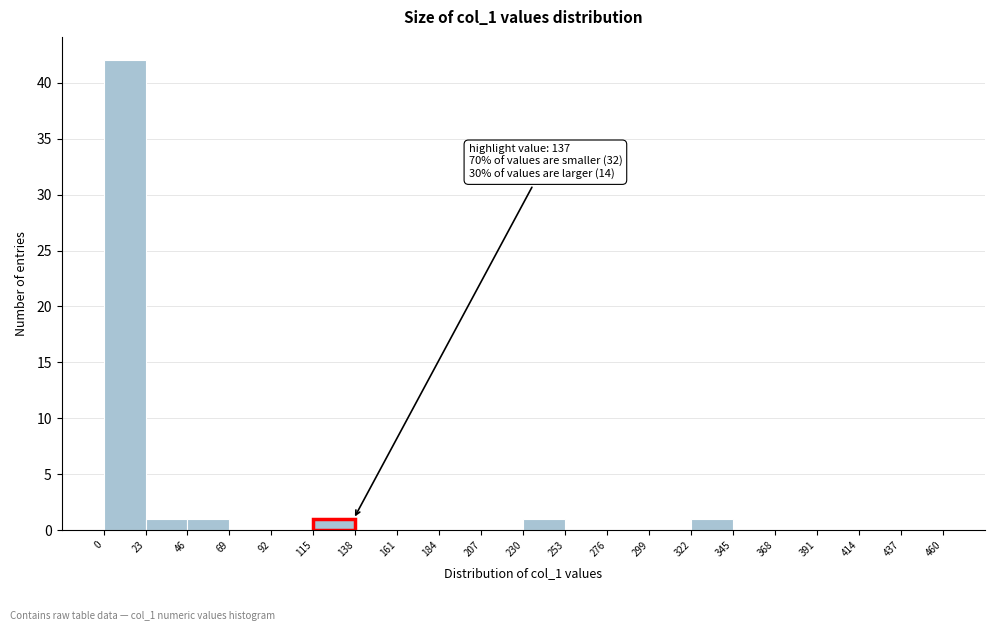

Over which range of the x-axis is the bar tallest?

0 to 23